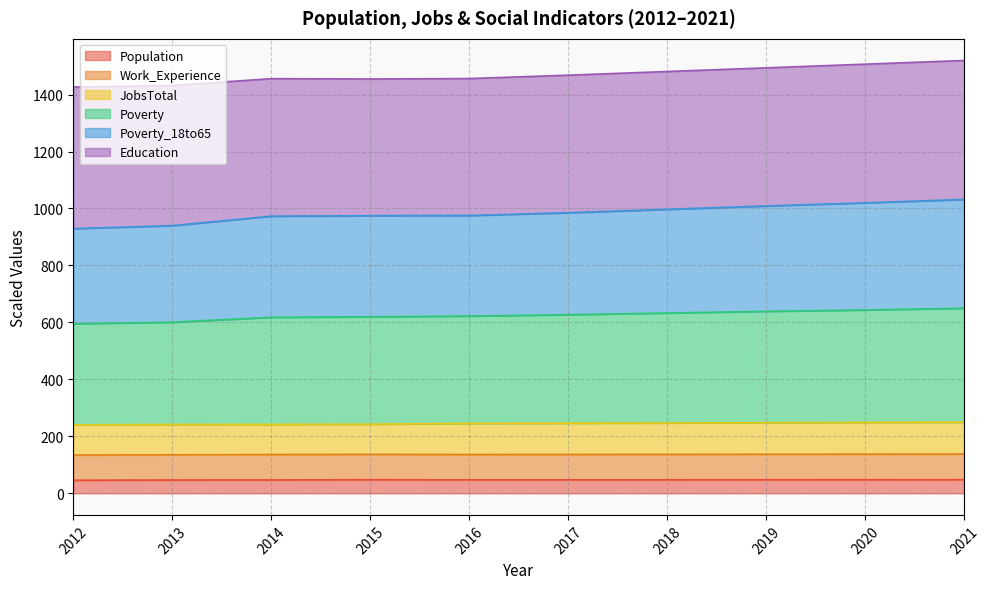

The value of Population at 2018 is 47.3. True or false?

True